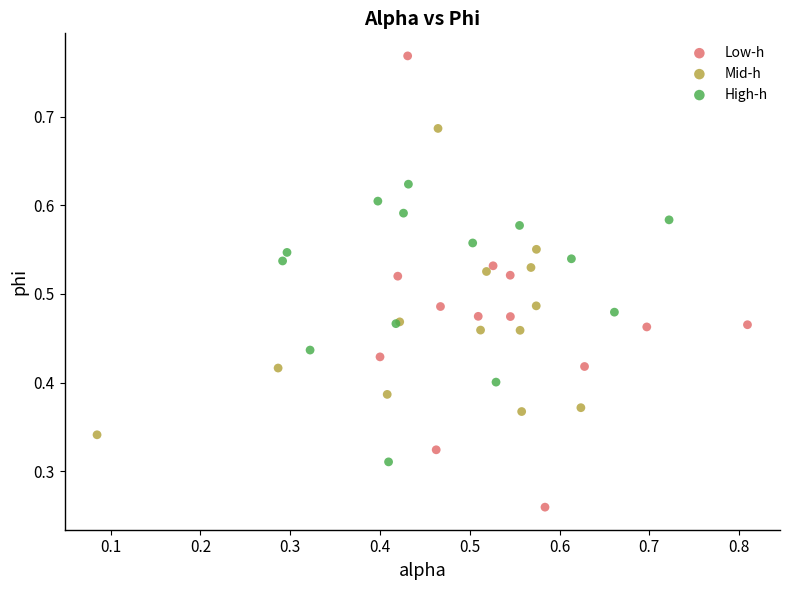

Which series contains the highest Y value?

Low-h